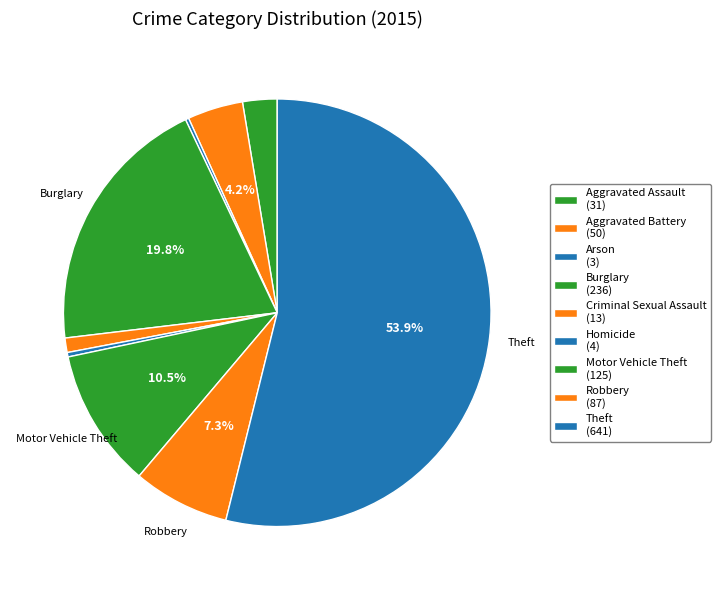

What percentage is NOT represented by Robbery?

92.7%